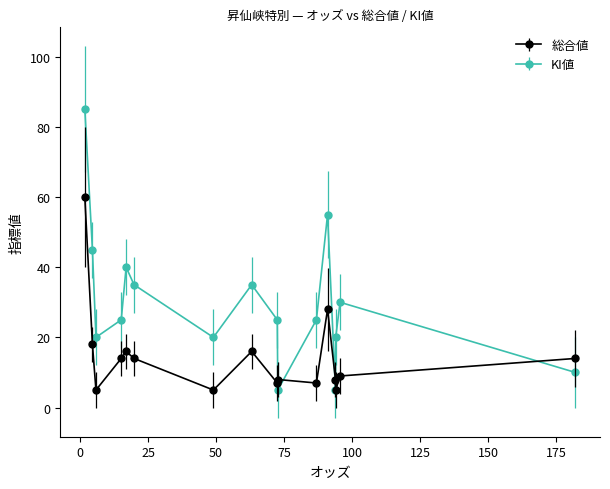

Which series has the largest total across all categories?

KI値